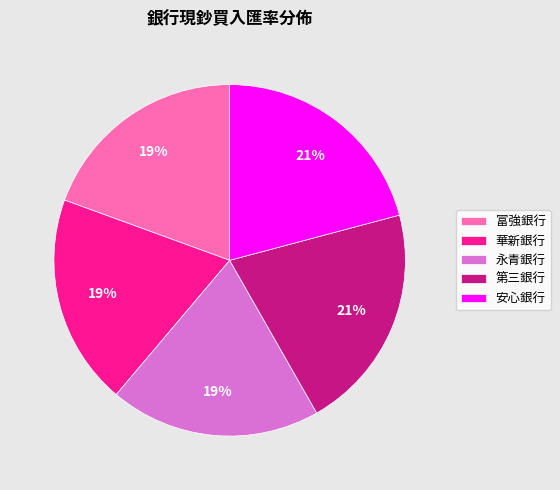

Combined, do 華新銀行 and 安心銀行 account for over 50%?

No